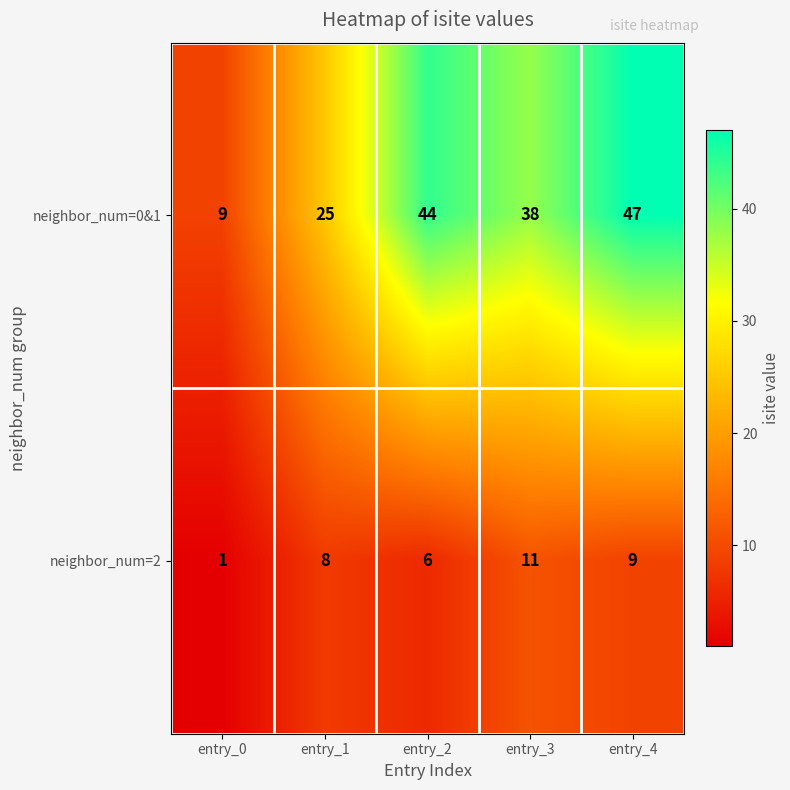

Is it true that neighbor_num=2 equals 9 at entry_4?

True